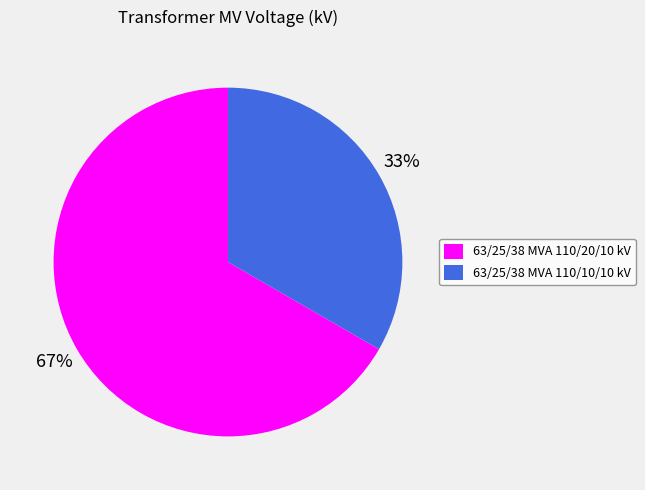

True or false: 63/25/38 MVA 110/20/10 kV accounts for 67% of the total.

True